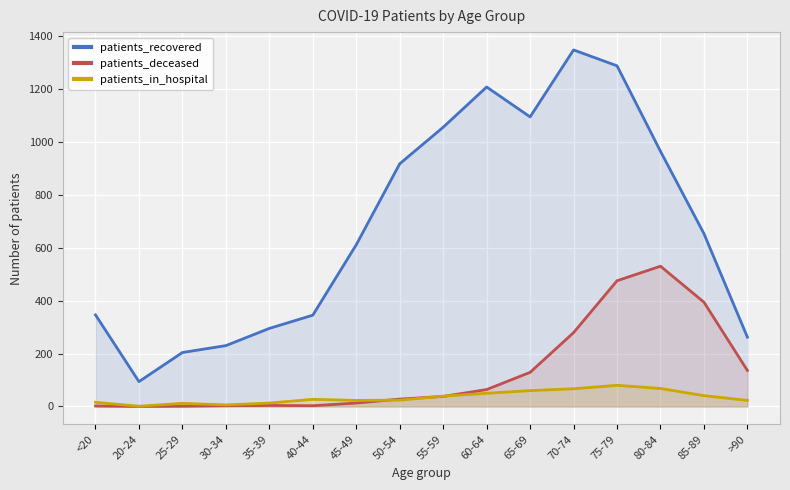

True or false: patients_recovered has more than 1 interior local peaks.

True